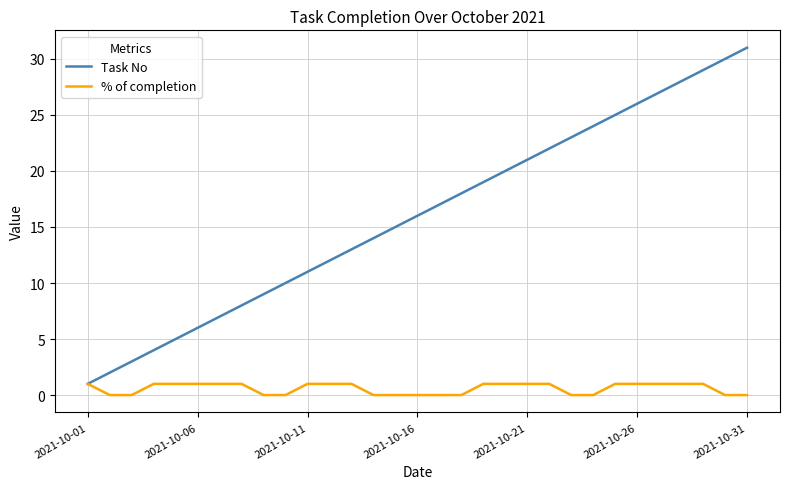

Which series has the largest total across all categories?

Task No